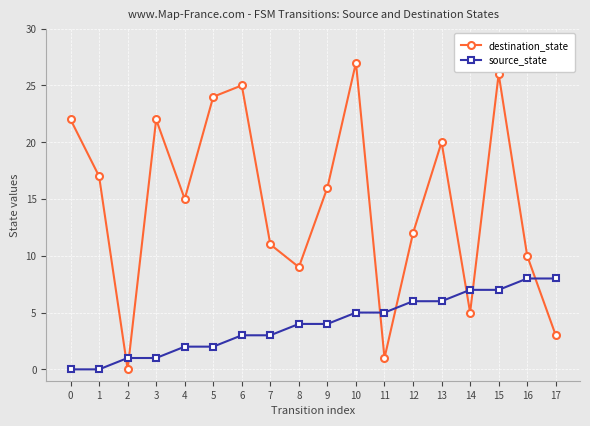

The destination_state series shows 4 at 16. True or false?

False